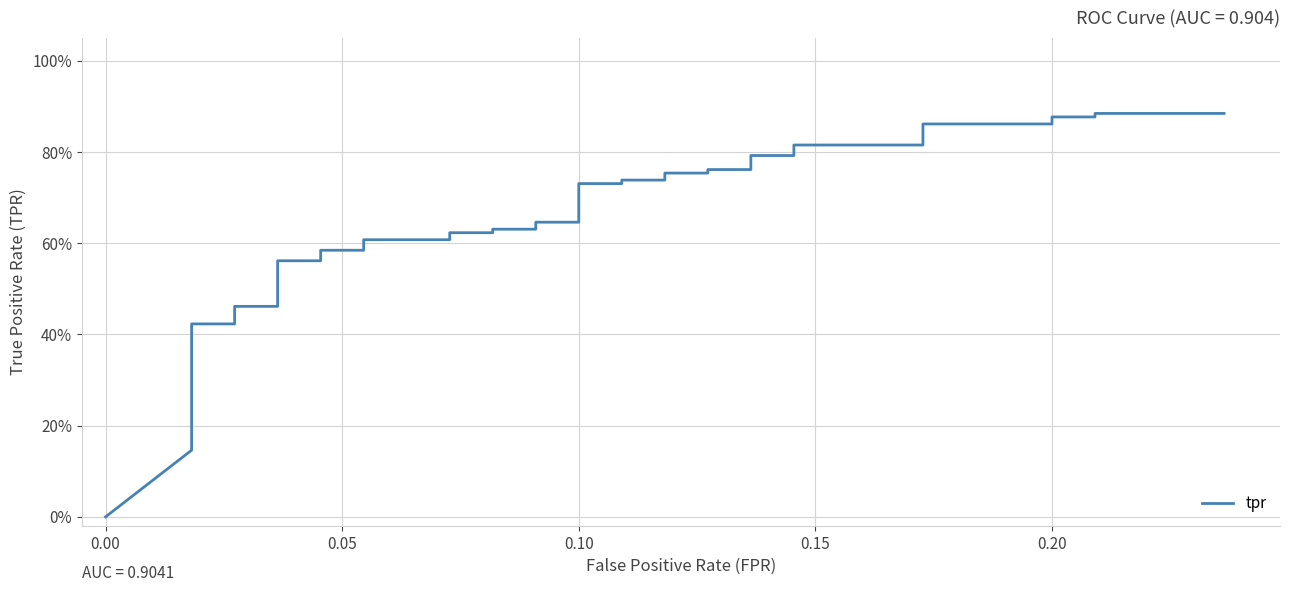

What is the difference between the maximum and second lowest values?

0.7